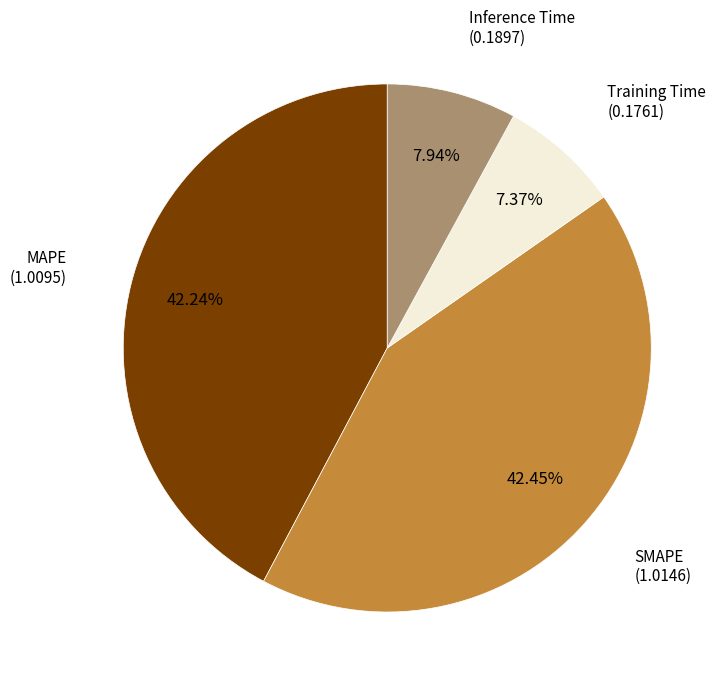

Is there any slice that represents more than half of the pie?

No